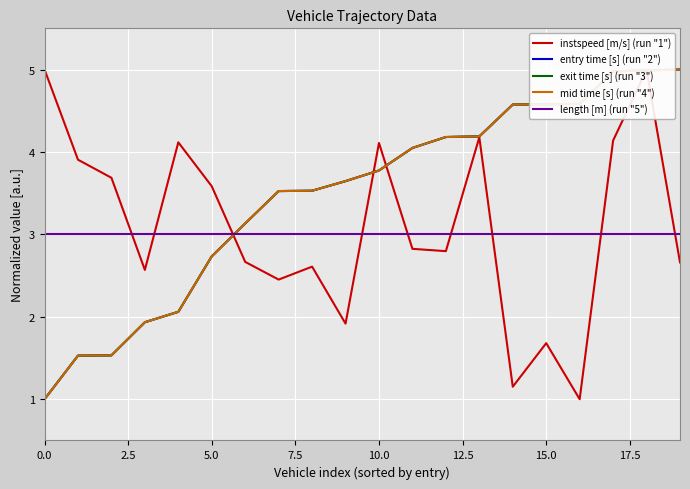

What is the sum of all exit time [s] (run "3") values?

69.5